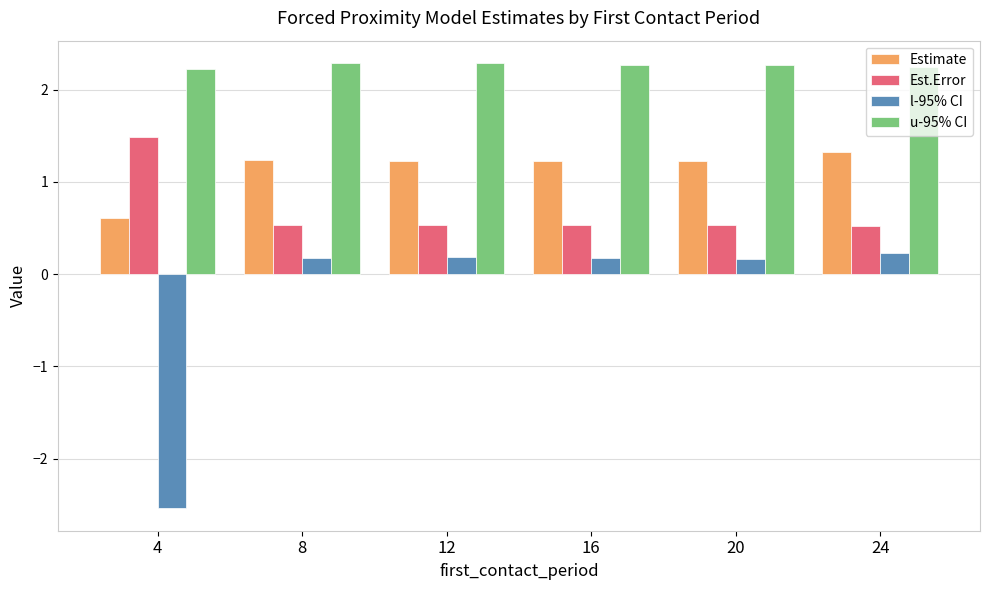

How many Est.Error values are between 0 and 1?

5